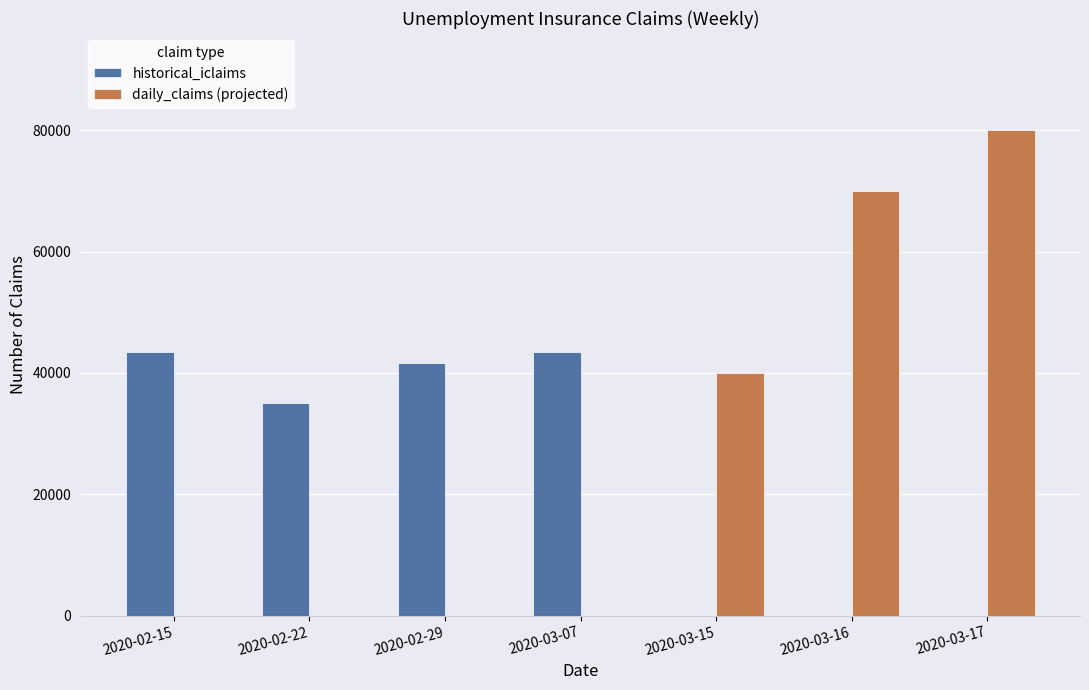

The daily_claims (projected) series shows 55358 at 2020-03-17. True or false?

False